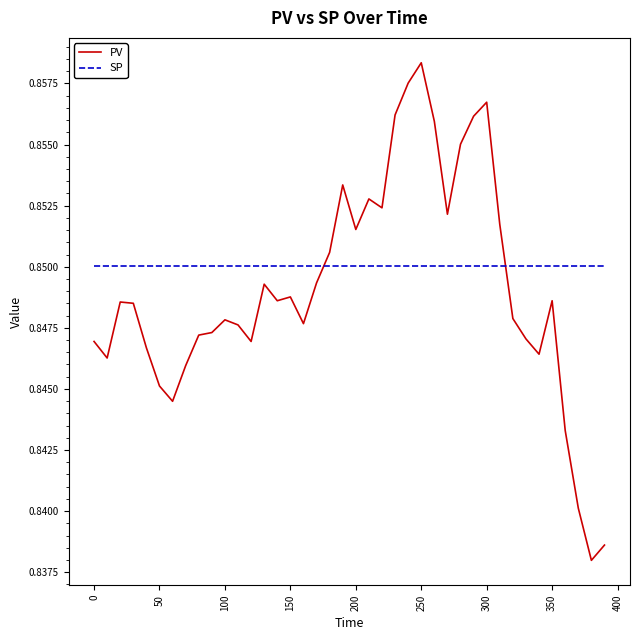

How many distinct data groups are displayed?

2